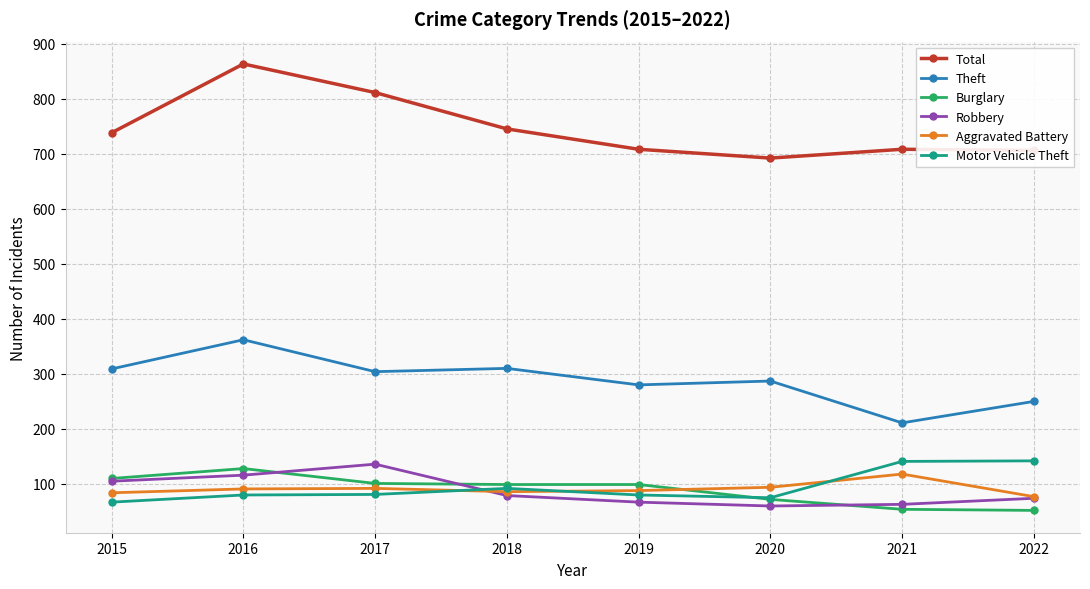

In Theft, how many points are higher than both neighbors (excluding endpoints)?

3